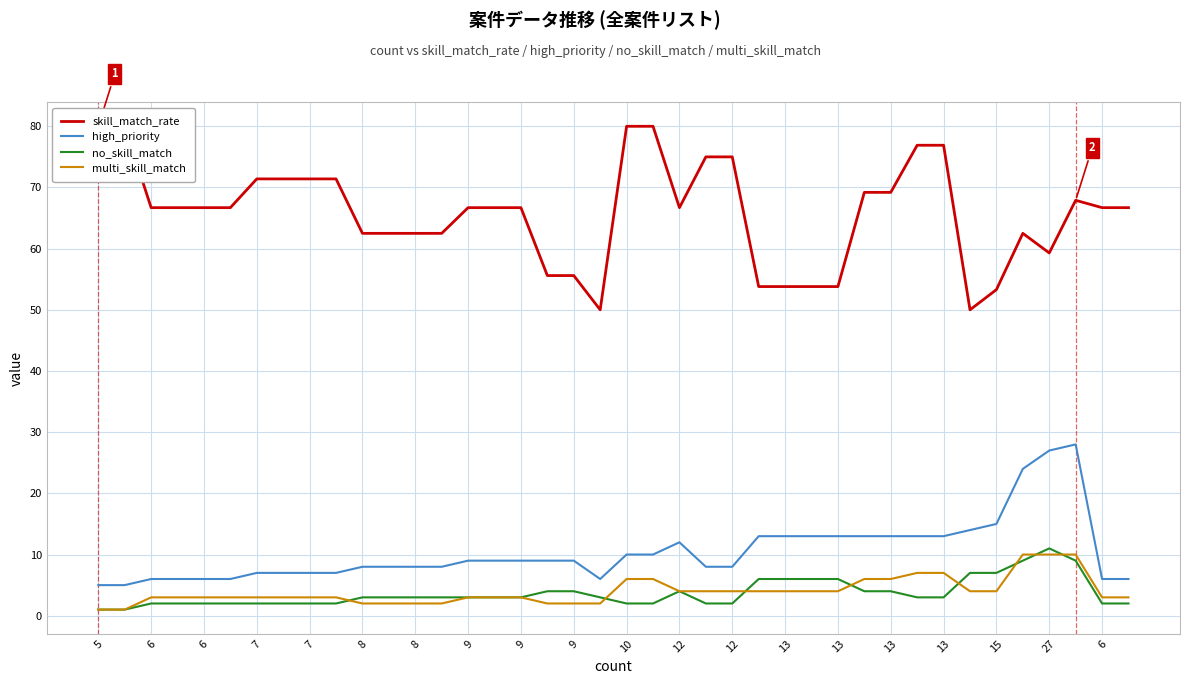

Which series has the widest spread of values?

skill_match_rate